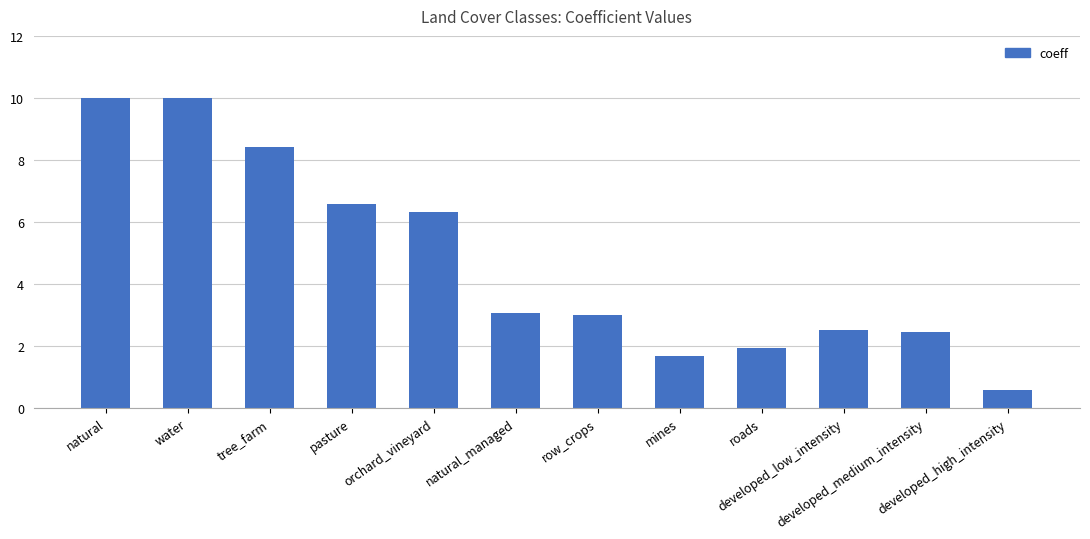

How many distinct data groups are displayed?

1